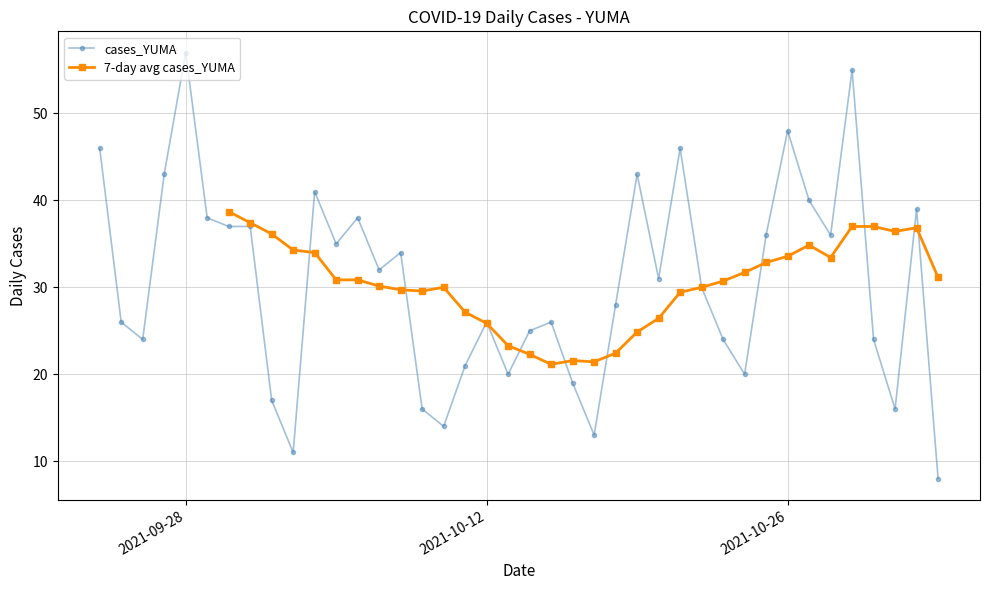

What is the maximum value for cases_YUMA?

57